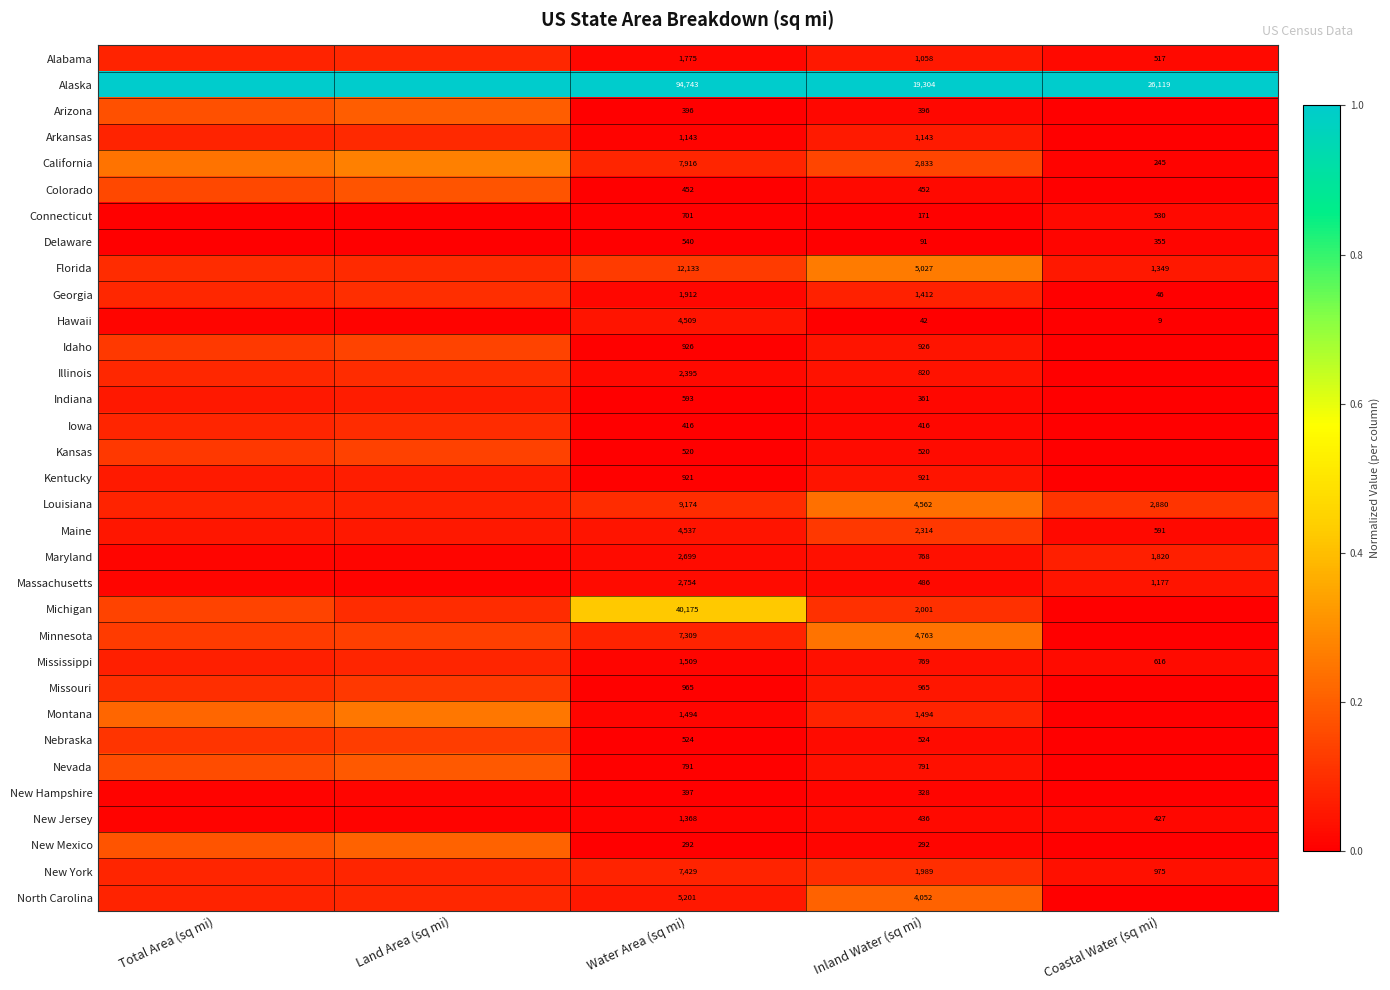

What is the difference between the highest and lowest values at Water Area (sq mi)?

94451.0